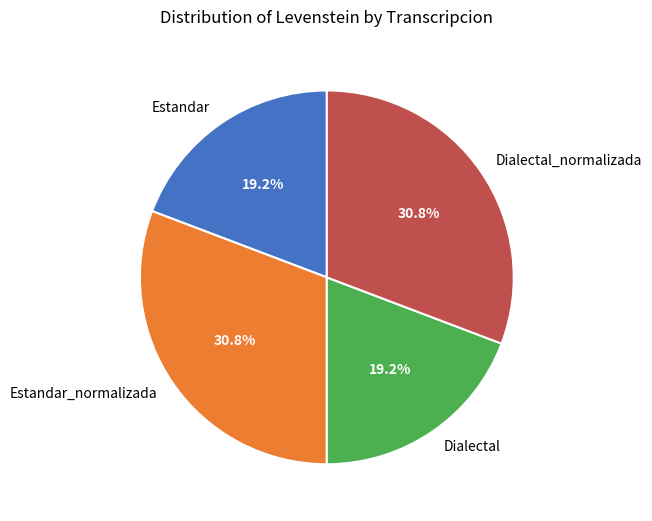

The Estandar slice represents 19% of the pie. True or false?

True